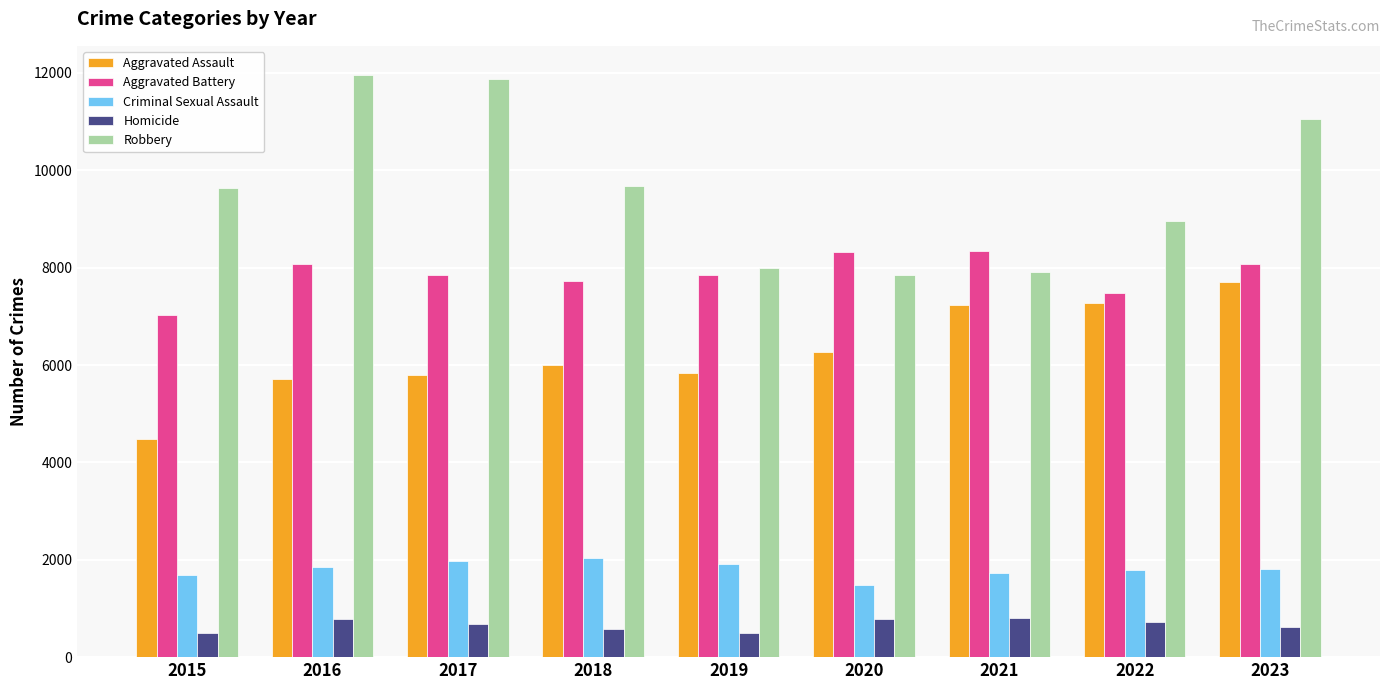

What is the average value of the Robbery series?

9661